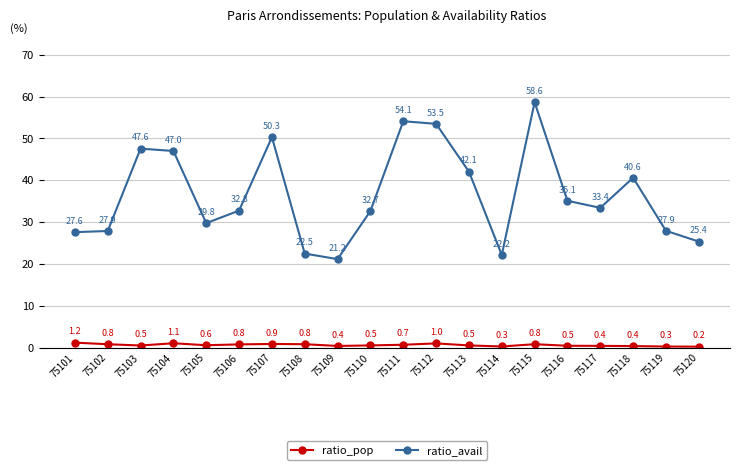

What is the difference between the ratio_avail values at 75109 and 75111?

32.9